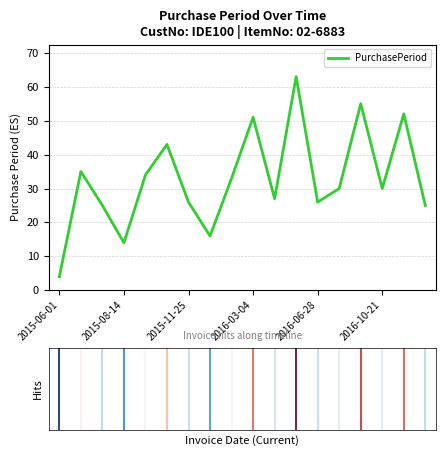

How many series are shown in this chart?

1